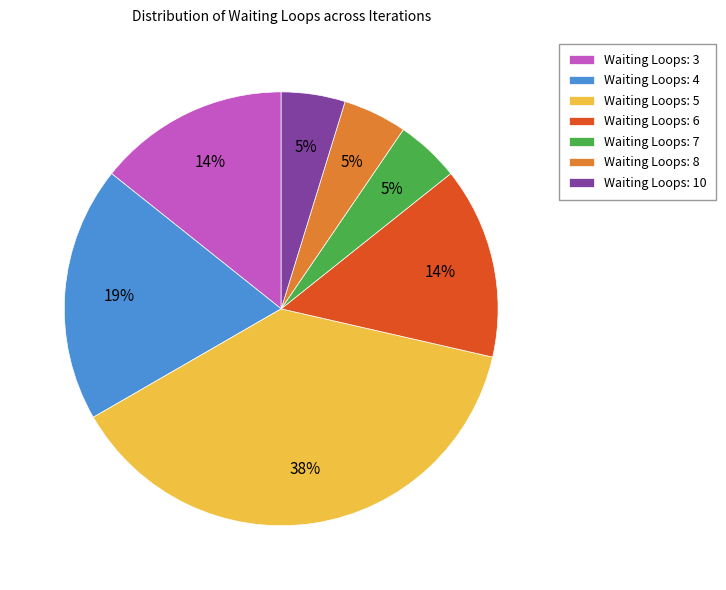

The Waiting Loops: 4 slice represents 27% of the pie. True or false?

False